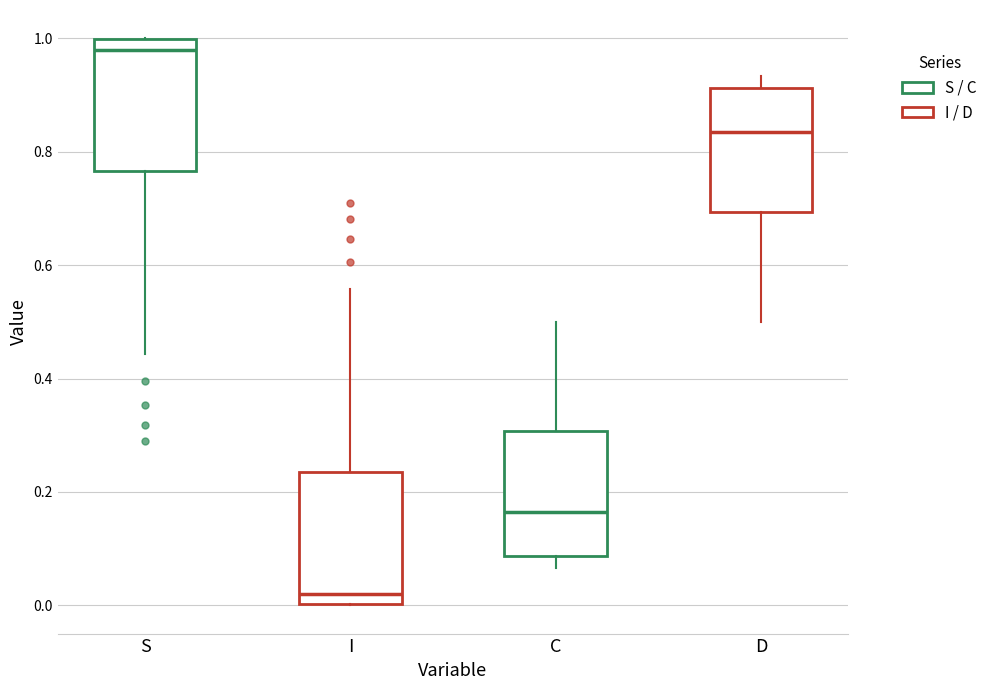

Which box's median line is the lowest?

I